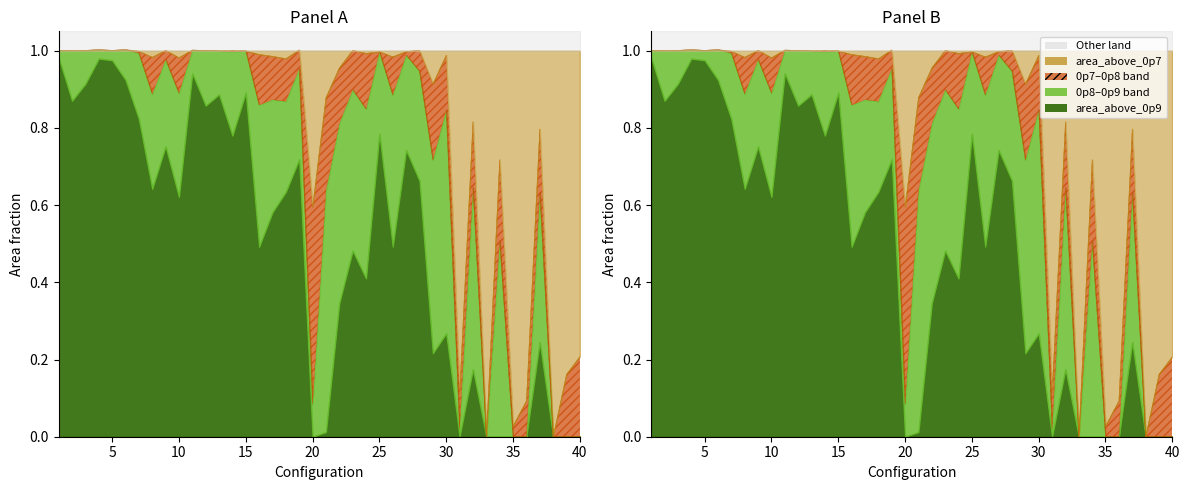

Which series has the largest range (max minus min)?

area_above_0p7